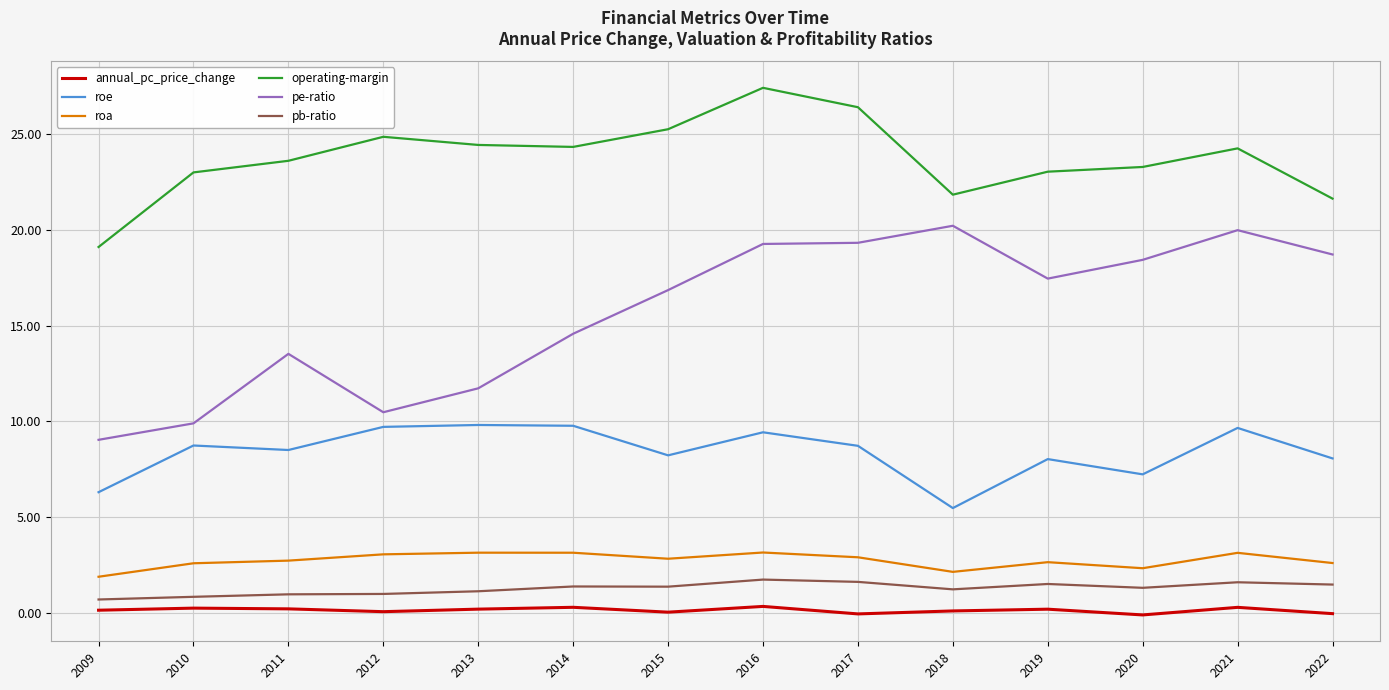

Does the chart display data point markers on the line(s)?

No